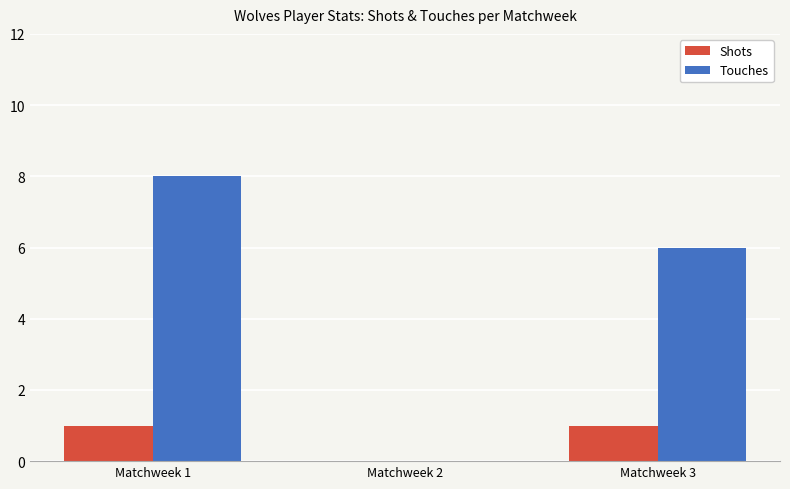

What is the difference between the Touches values at Matchweek 1 and Matchweek 3?

2